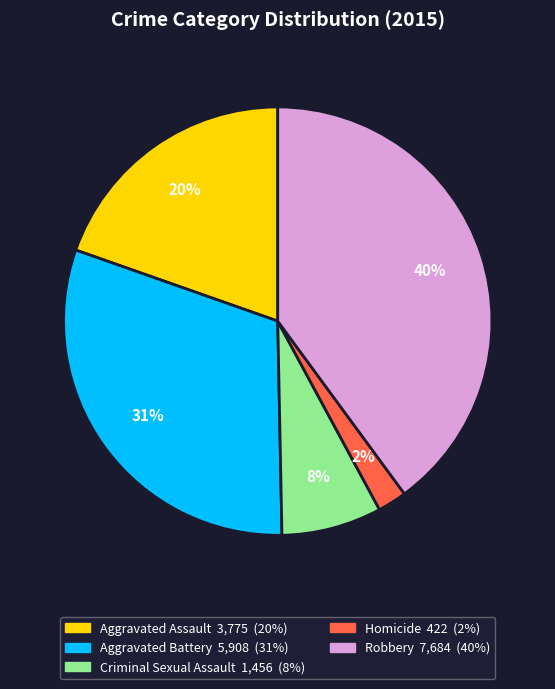

To the nearest percent, what is the difference between the largest and smallest slice percentages?

38%